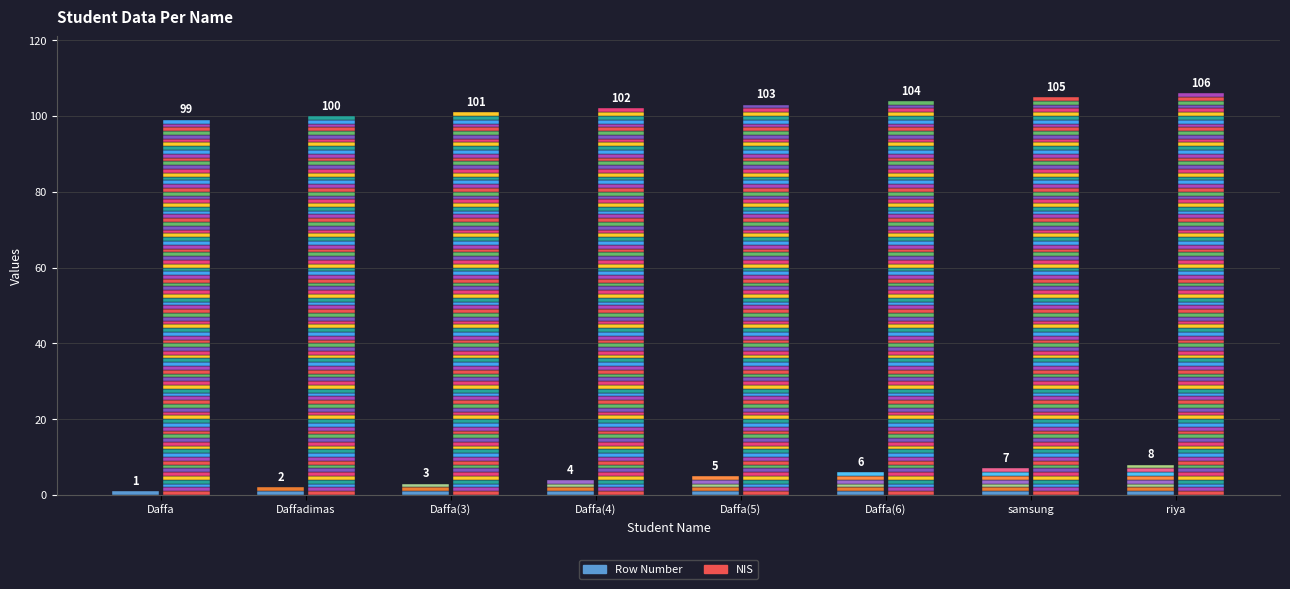

The Row Number series shows 8 at Daffa(6). True or false?

False